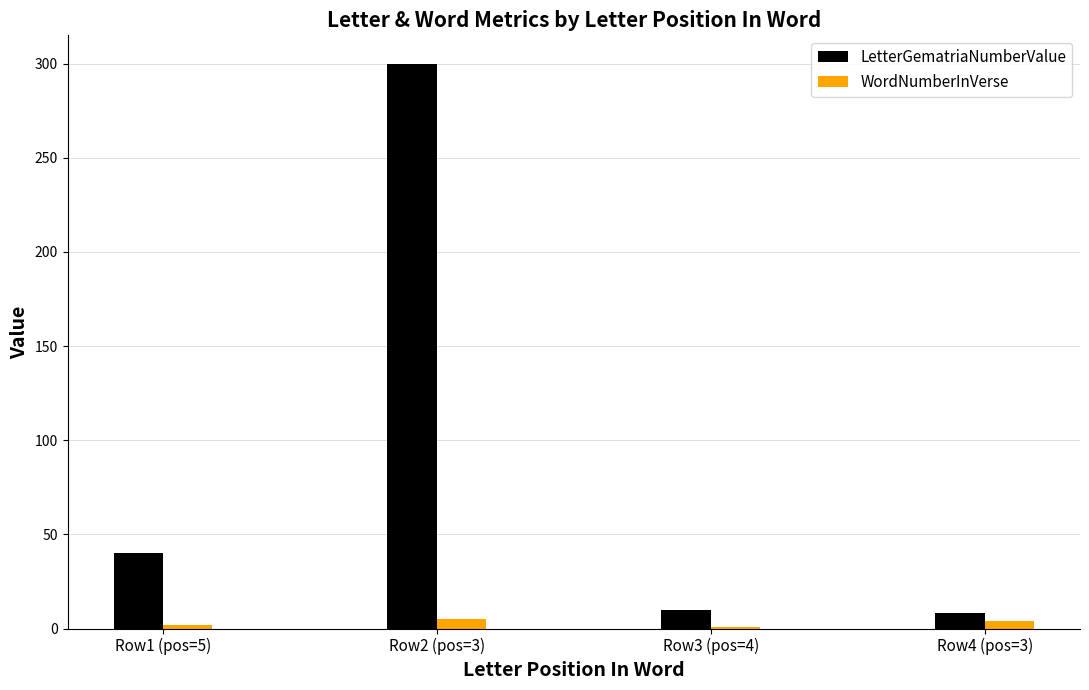

What is the sum of all WordNumberInVerse values?

12